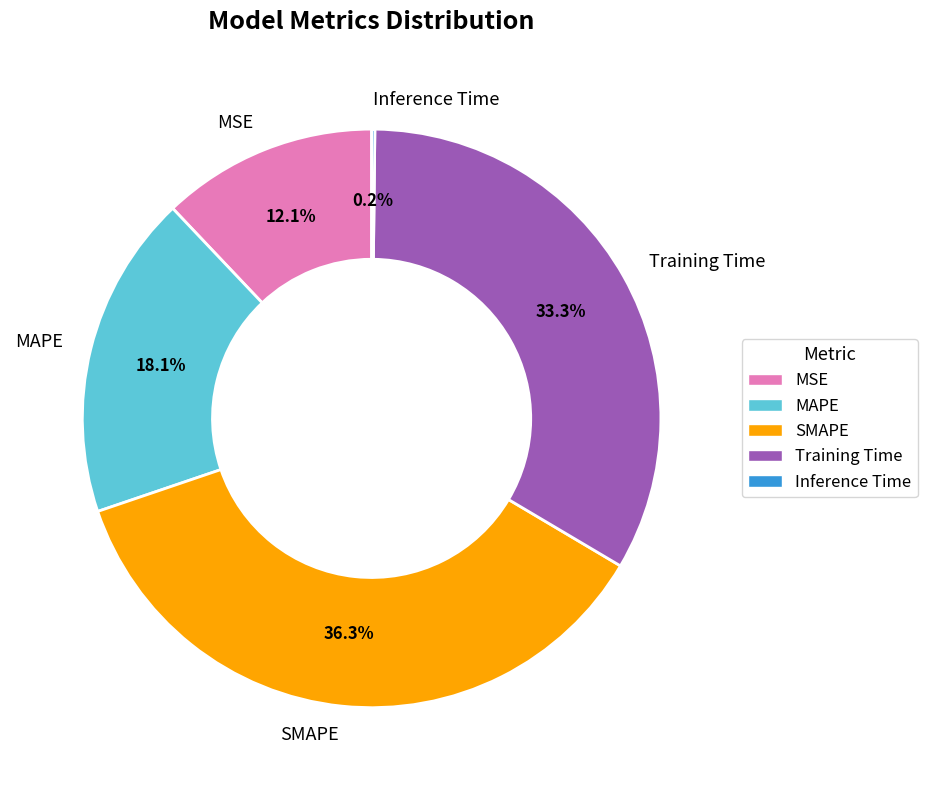

To the nearest percent, what percentage of the pie is Training Time?

33%